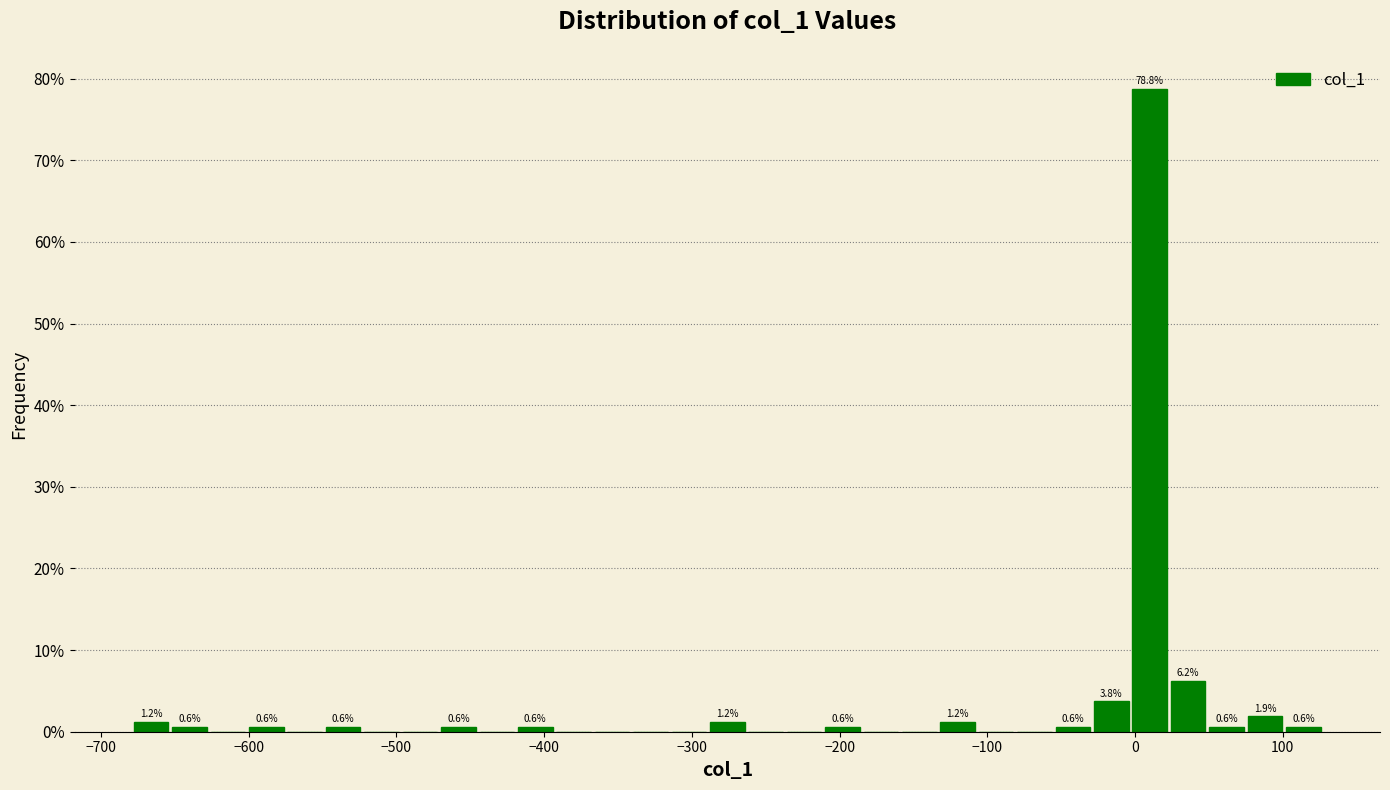

Read against the x-axis, roughly where is the centre of the tallest bar?

10